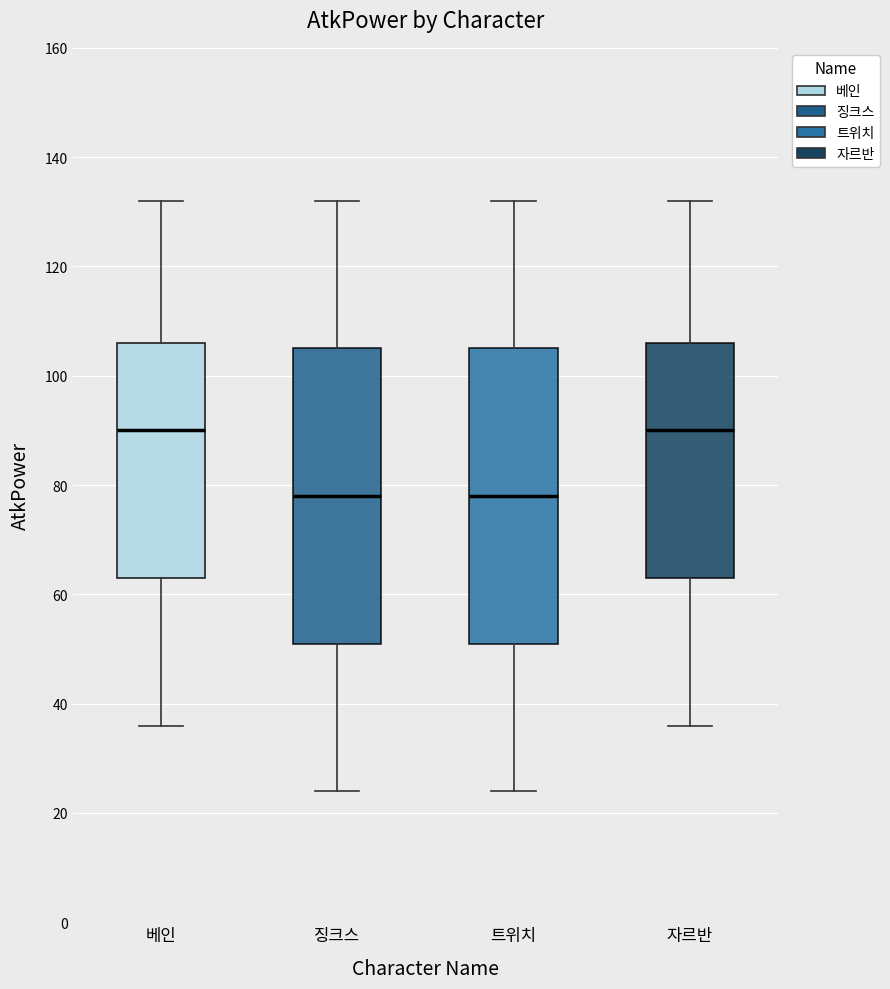

Reading left to right, read every box against the y-axis: the position of its median line, the range the box covers, and the ends of its whiskers. The values are not printed on the chart, so give them approximately, as read against the axis.

베인: median 90, box 64 to 106, whiskers 36 to 132
징크스: median 78, box 52 to 106, whiskers 24 to 132
트위치: median 78, box 52 to 106, whiskers 24 to 132
자르반: median 90, box 64 to 106, whiskers 36 to 132